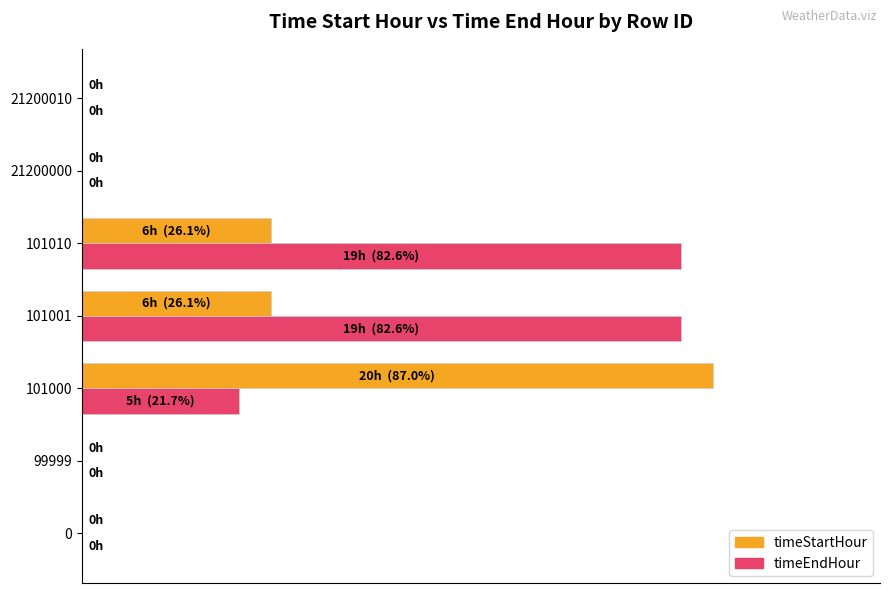

What are all the series names shown in the legend?

timeStartHour, timeEndHour